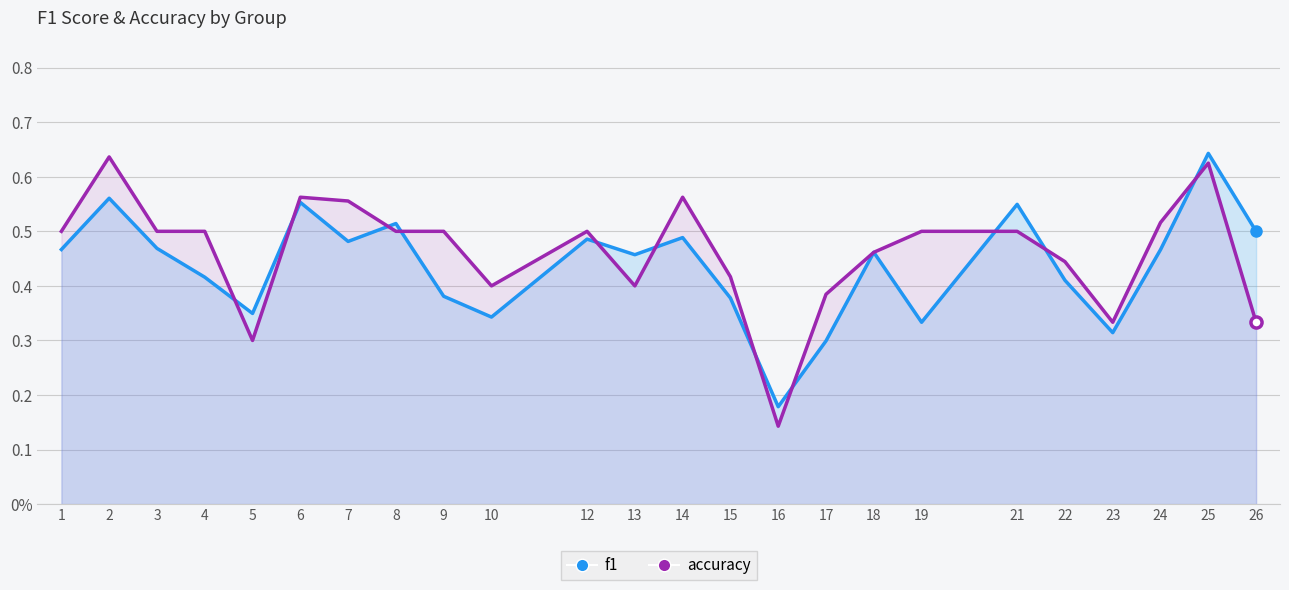

At how many categories does at least one series exceed 0?

24